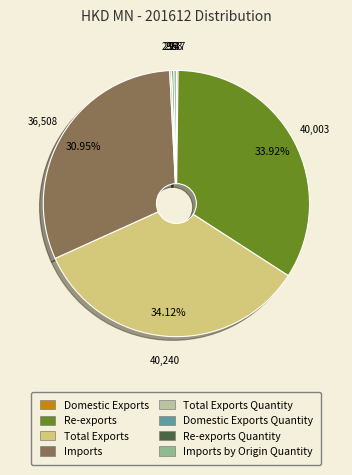

Does any single category account for the majority?

No